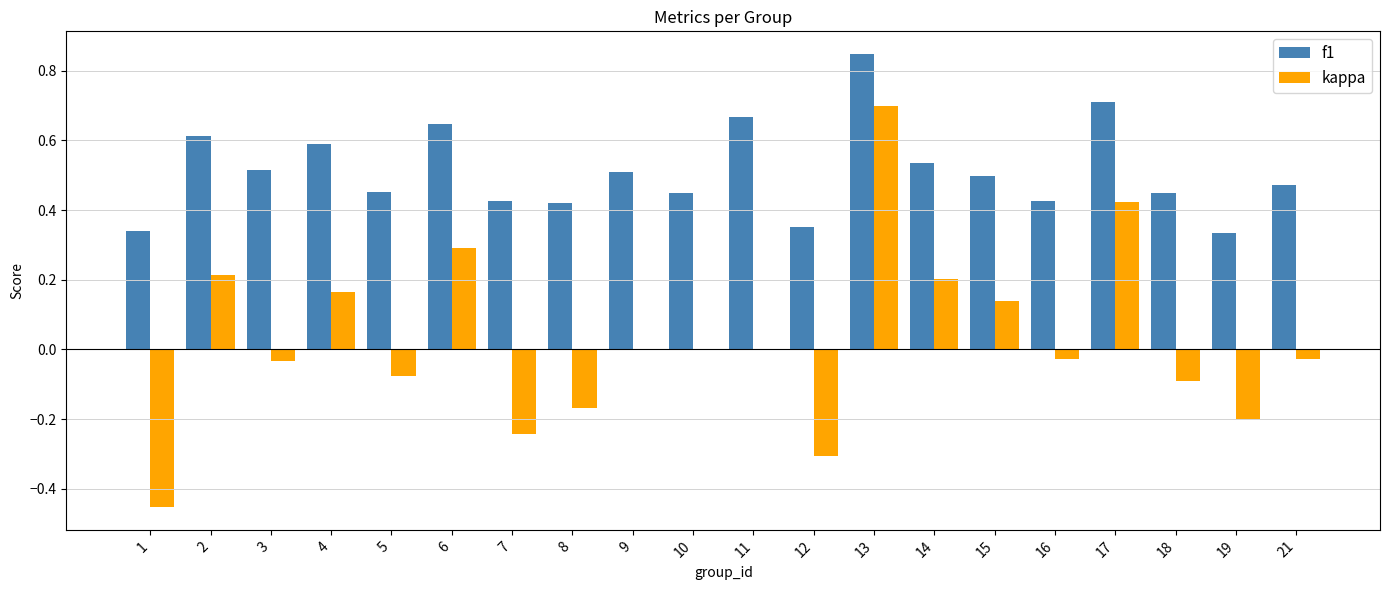

What is the sum of the f1 values at 14 and 3?

1.1